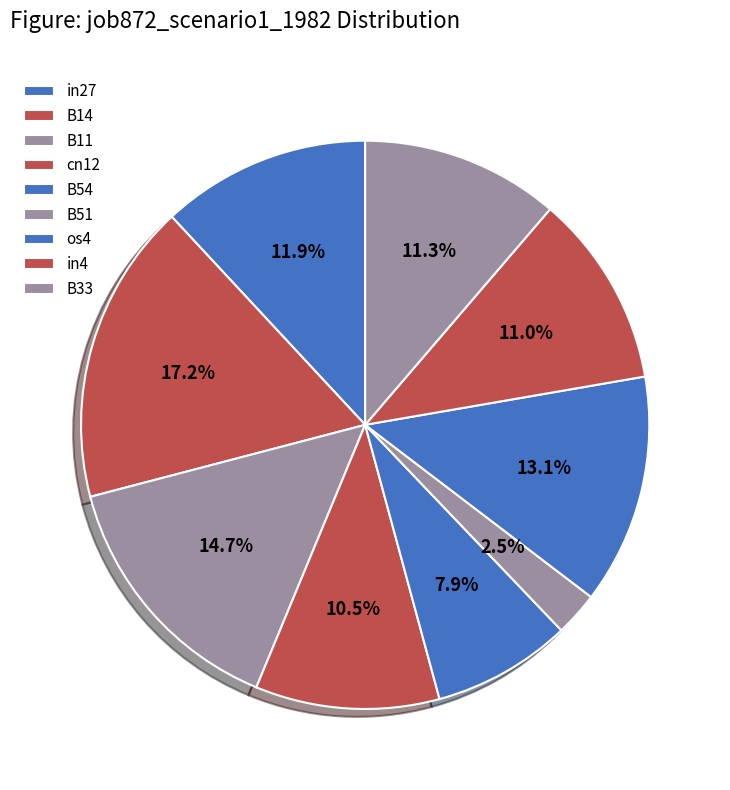

Does any single category account for the majority?

No